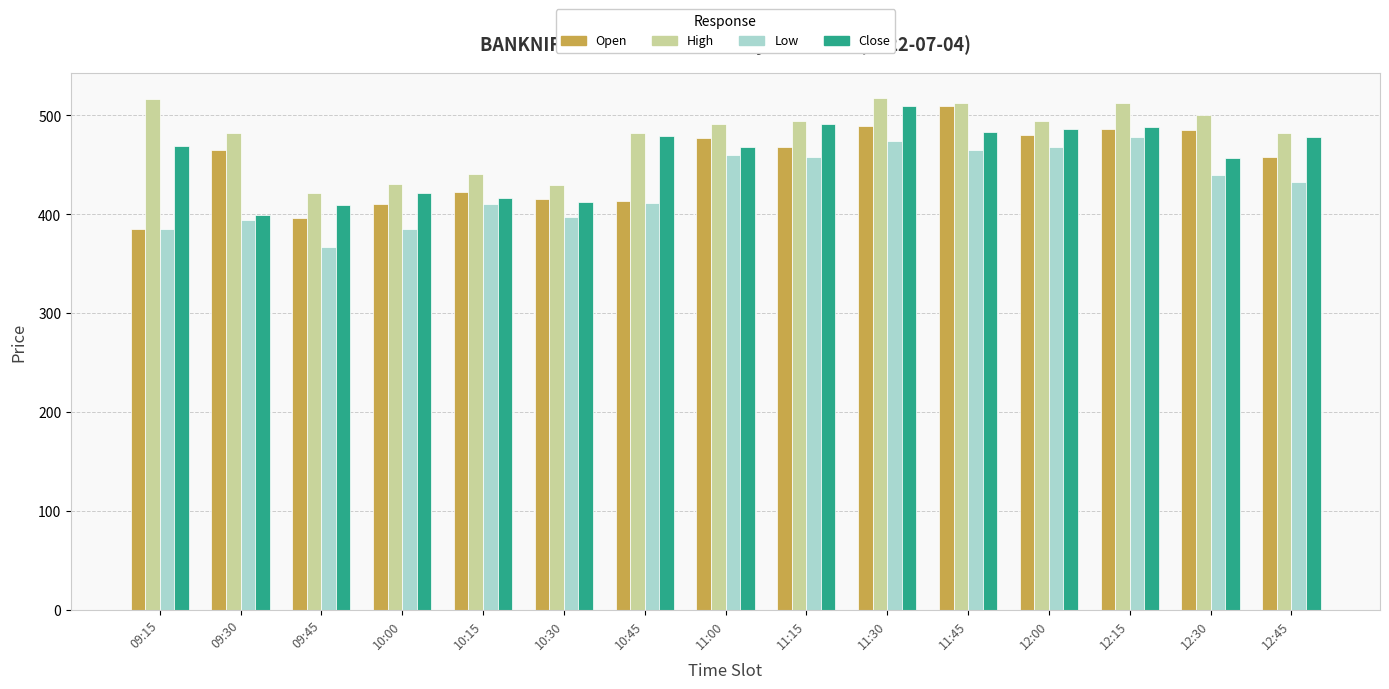

What is the spread (max minus min) of values at 10:15?

30.1